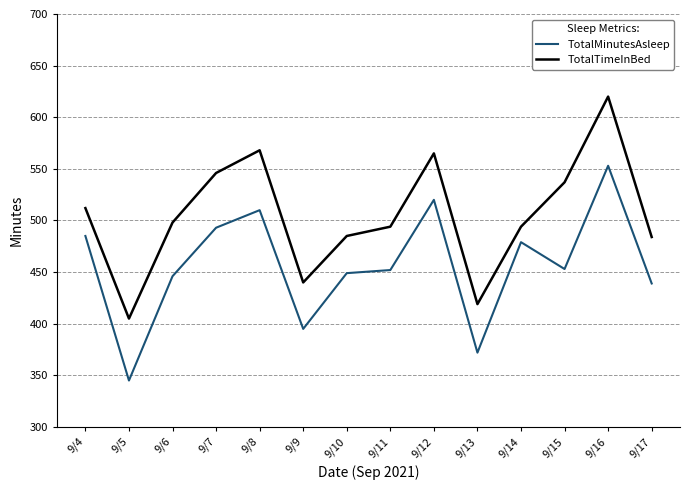

What is the greatest value displayed?

620